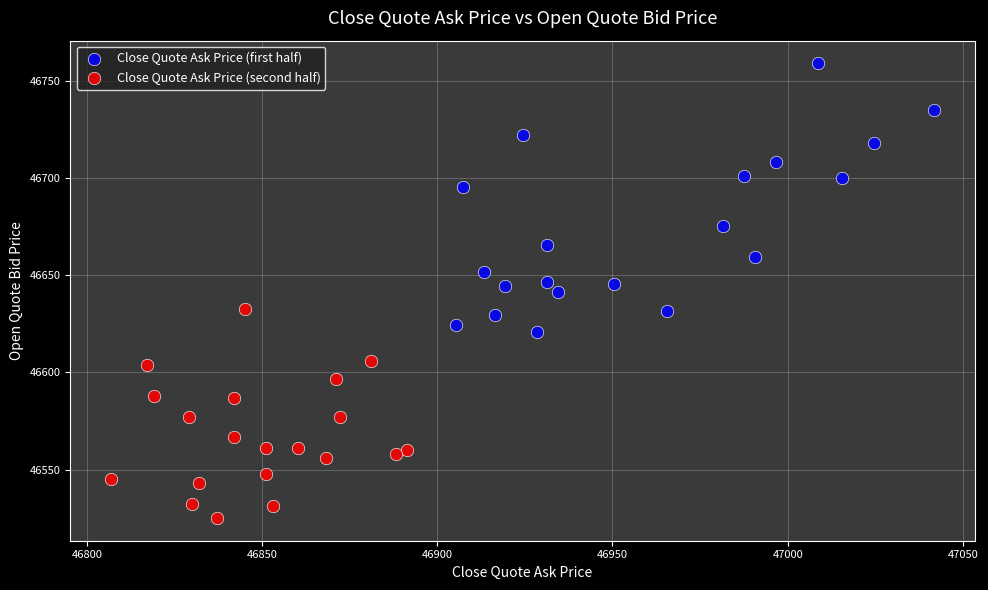

Which series contains the highest Y value?

Close Quote Ask Price (first half)